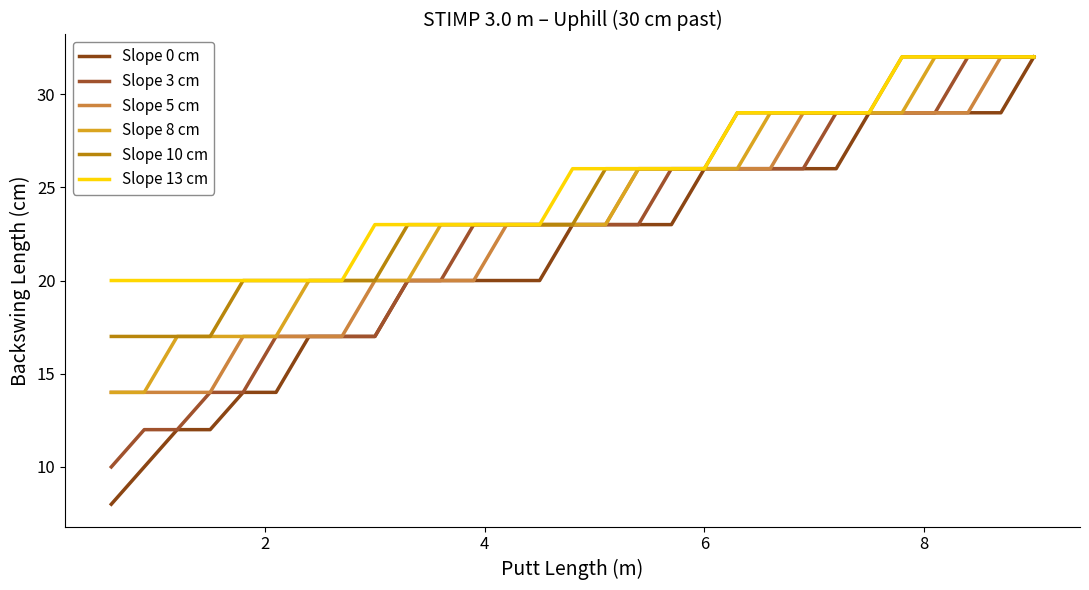

How many series are shown in this chart?

6